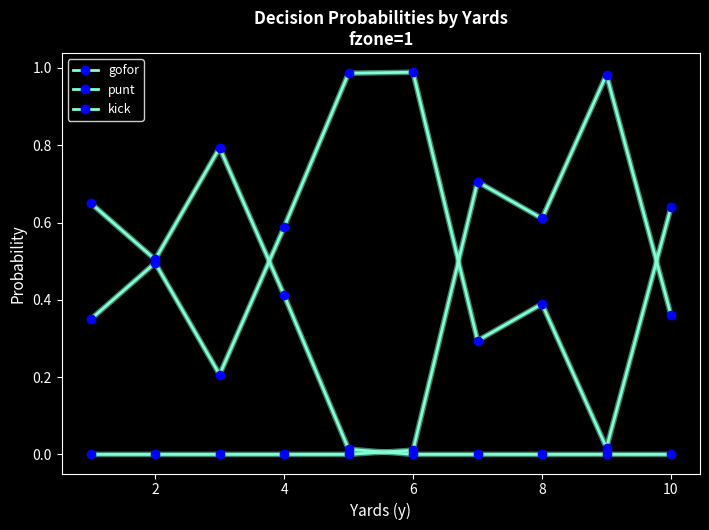

What is the difference between the maximum and minimum values in the punt series?

0.8